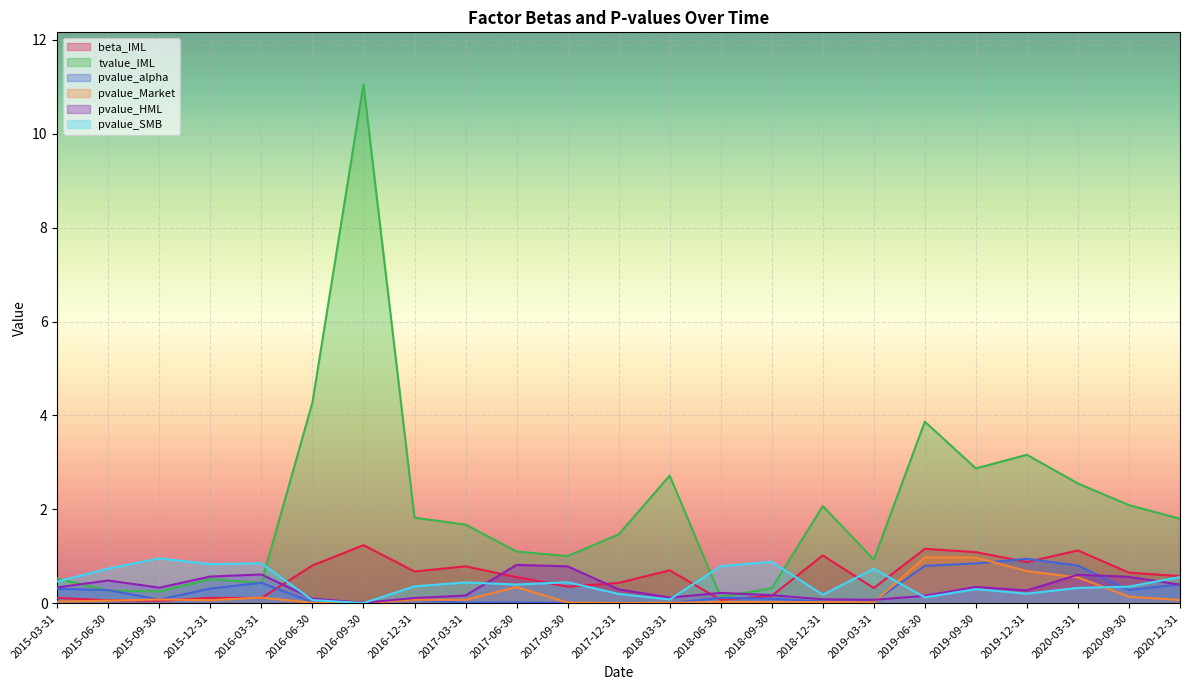

Is the value of pvalue_HML at 2016-09-30 greater than the value of pvalue_alpha at 2018-06-30?

No